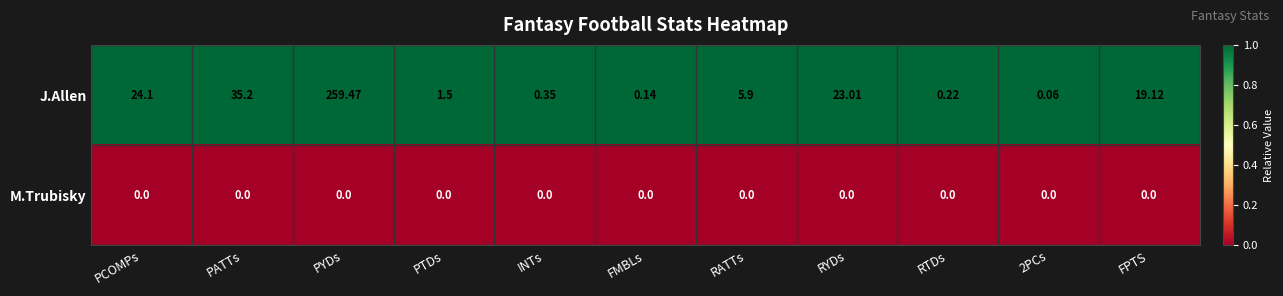

List the series in order of their overall mean, lowest first.

M.Trubisky, J.Allen